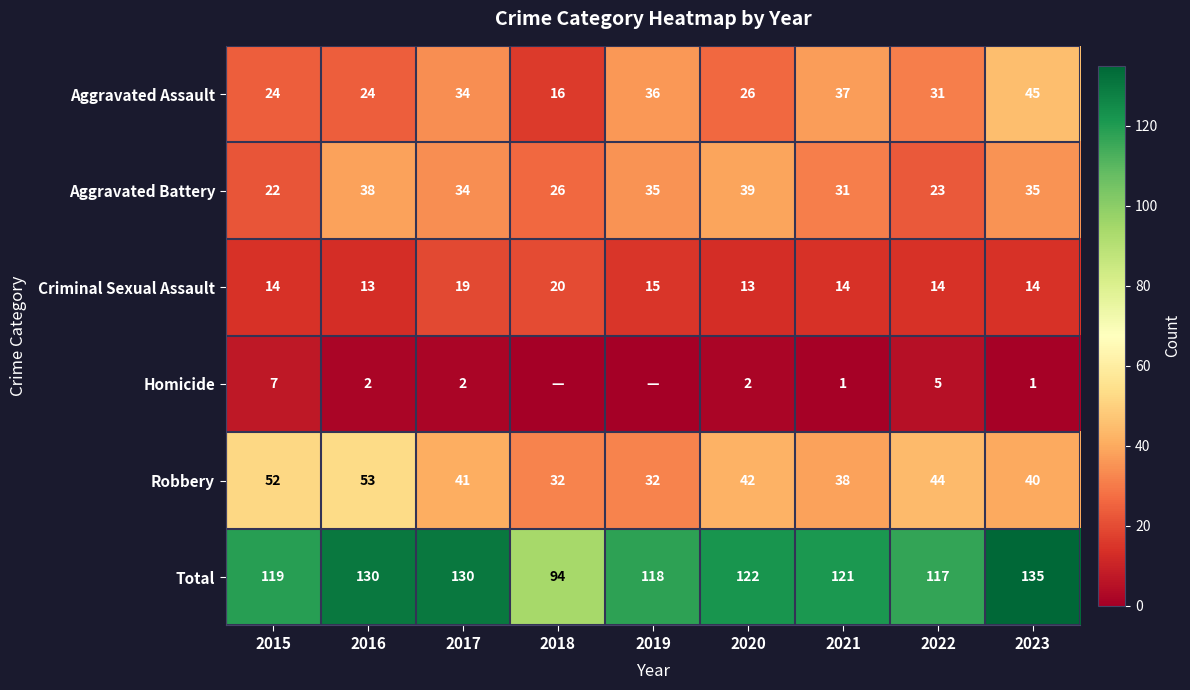

Count the number of data series in this chart.

6